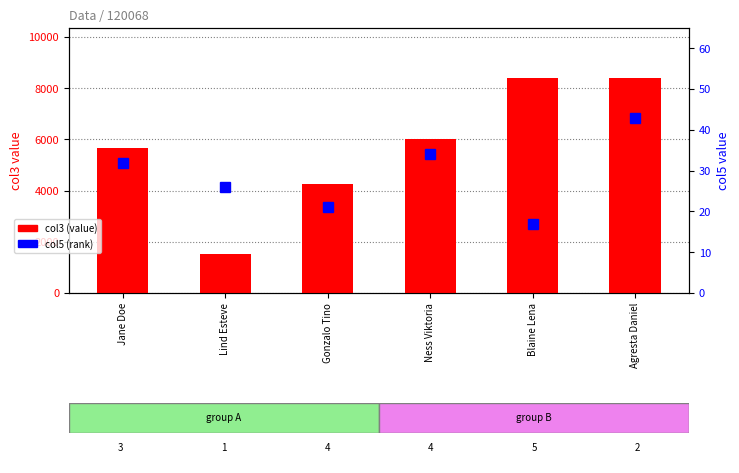

What position from the right is Jane Doe?

6